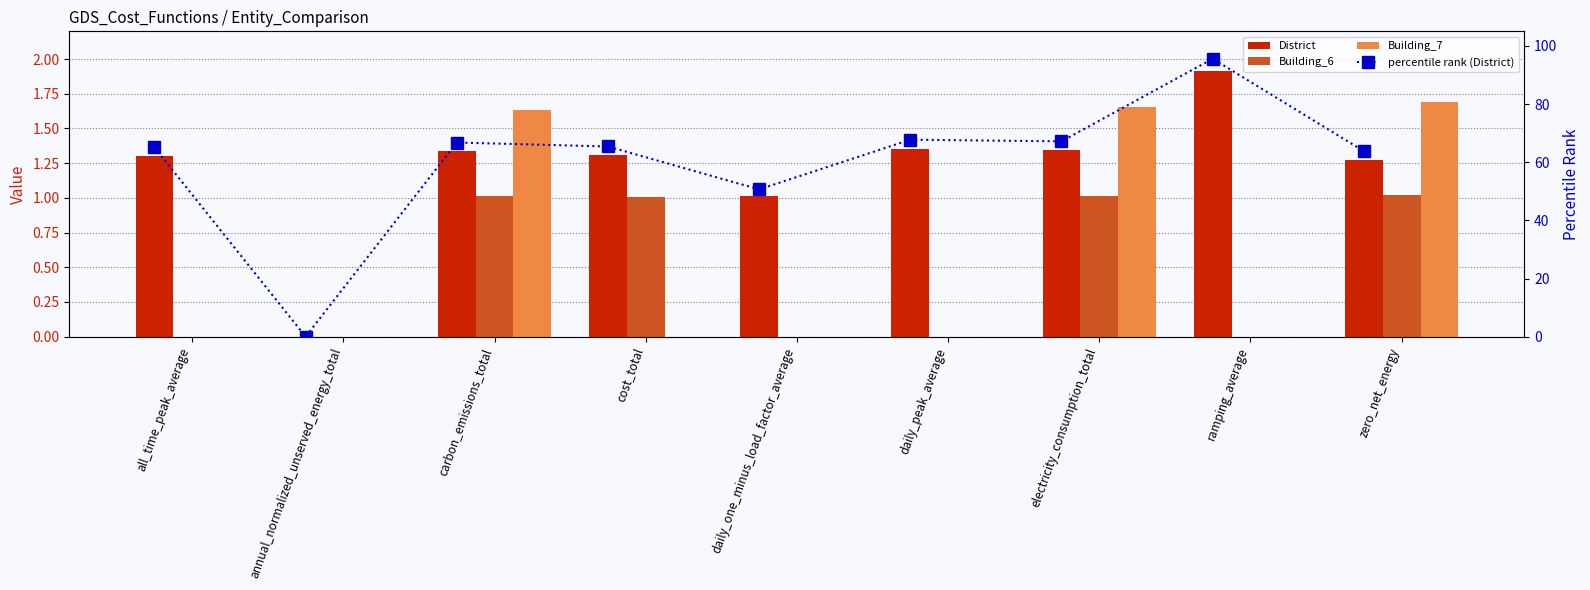

Which series changed the most between electricity_consumption_total and ramping_average?

percentile rank (District)